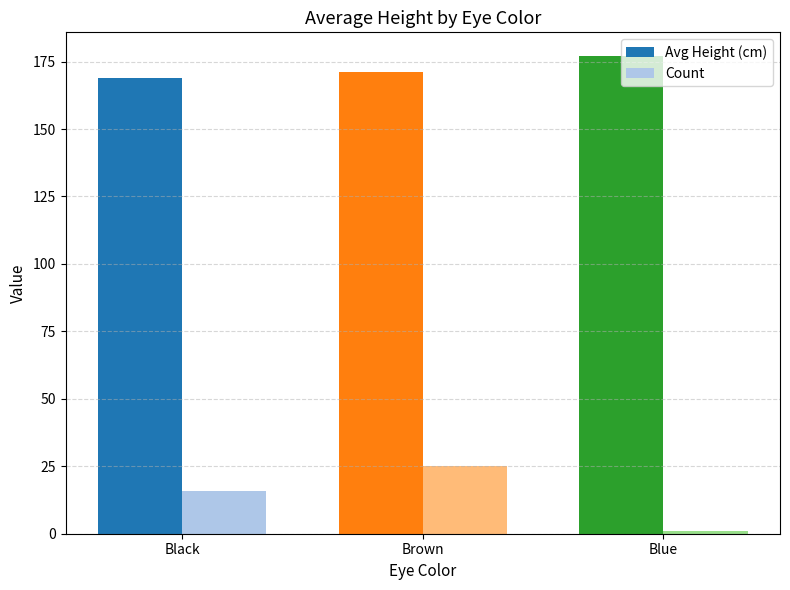

How many groups of bars are there?

3